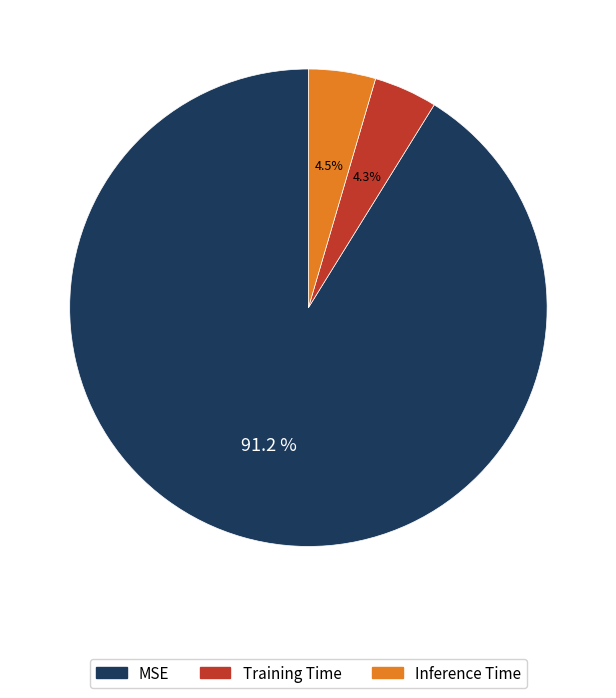

Which has a higher value, Inference Time or MSE?

MSE